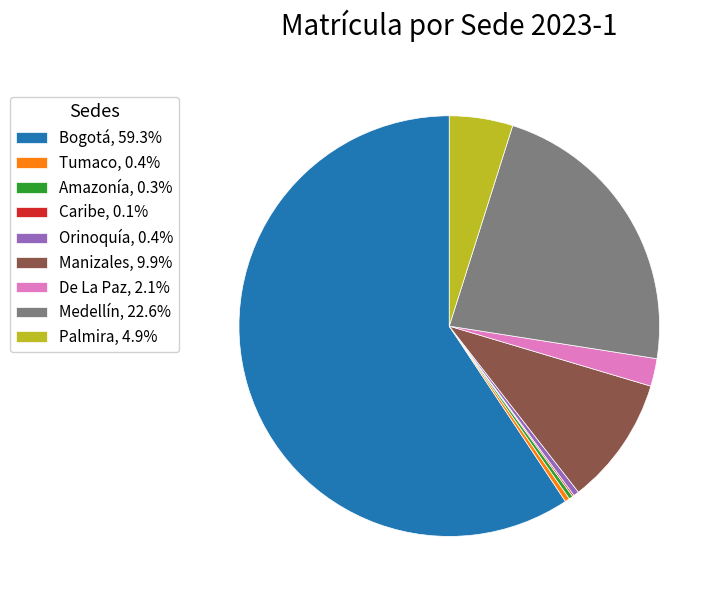

Approximately how many times larger is the value at De La Paz, 2.1% compared to Amazonía, 0.3%?

7.0